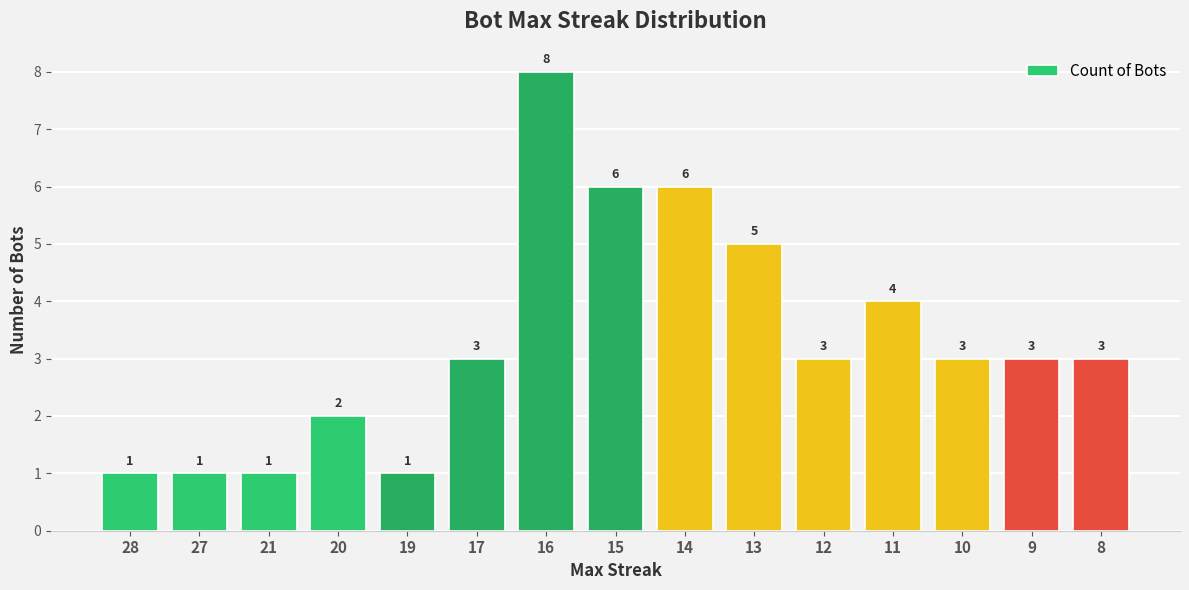

At which category does the chart reach its peak across all series?

16